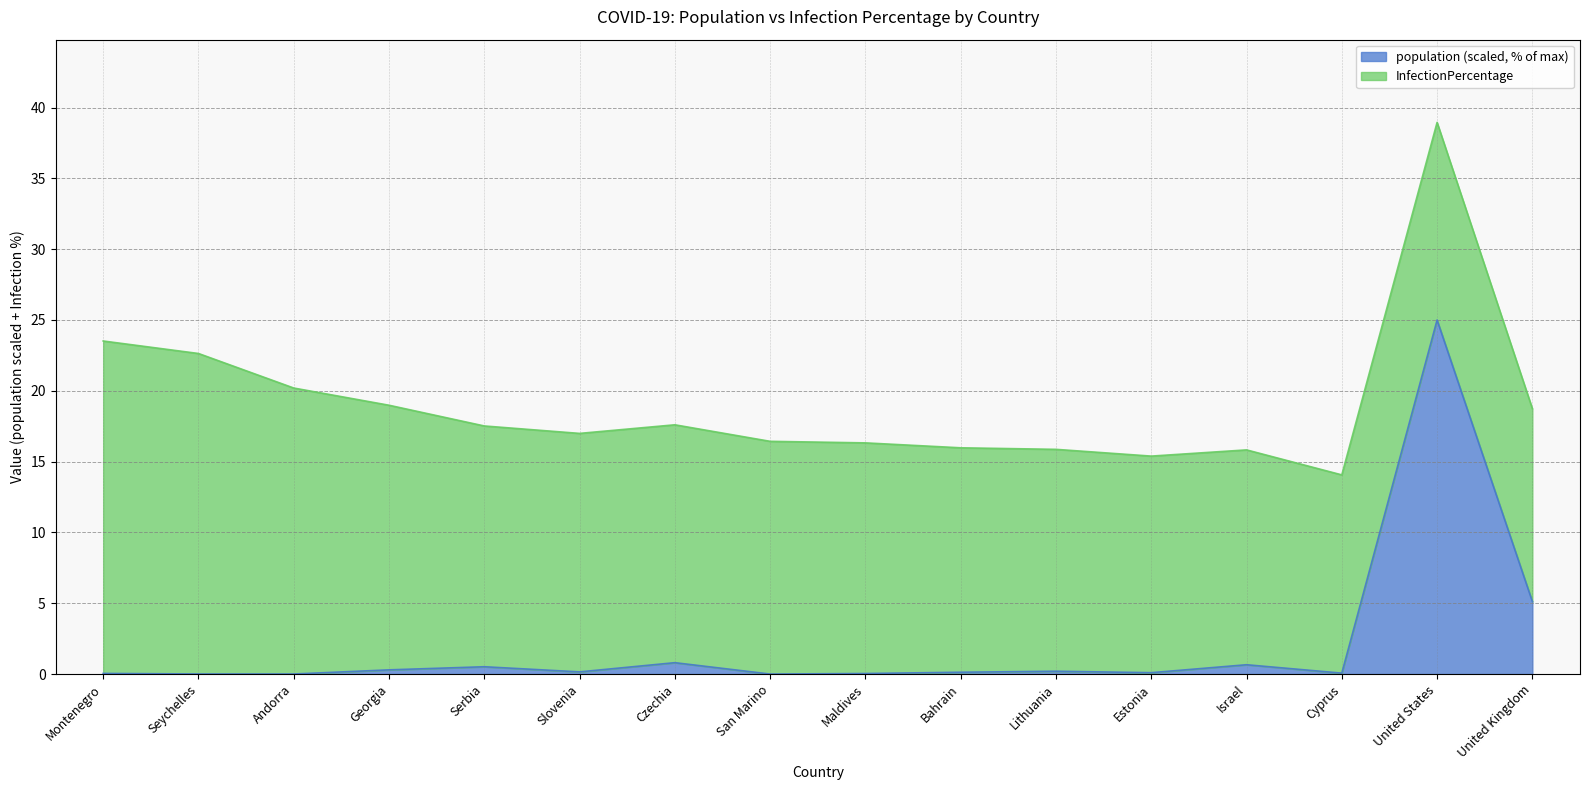

What is the difference between the values at San Marino and Lithuania?

0.2